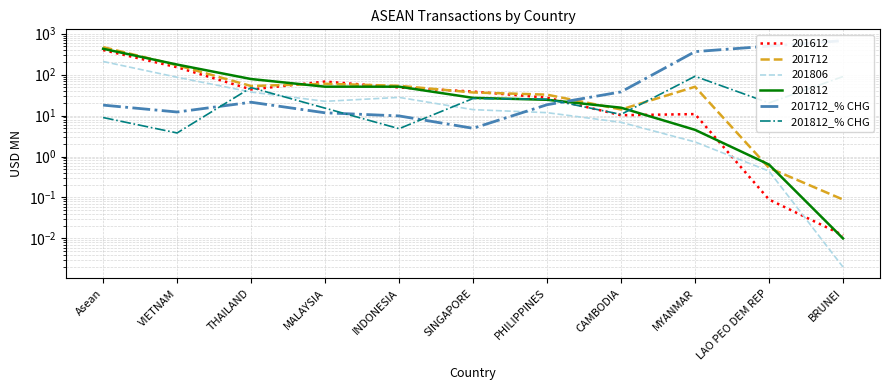

At which category is the sum across all series the highest?

BRUNEI